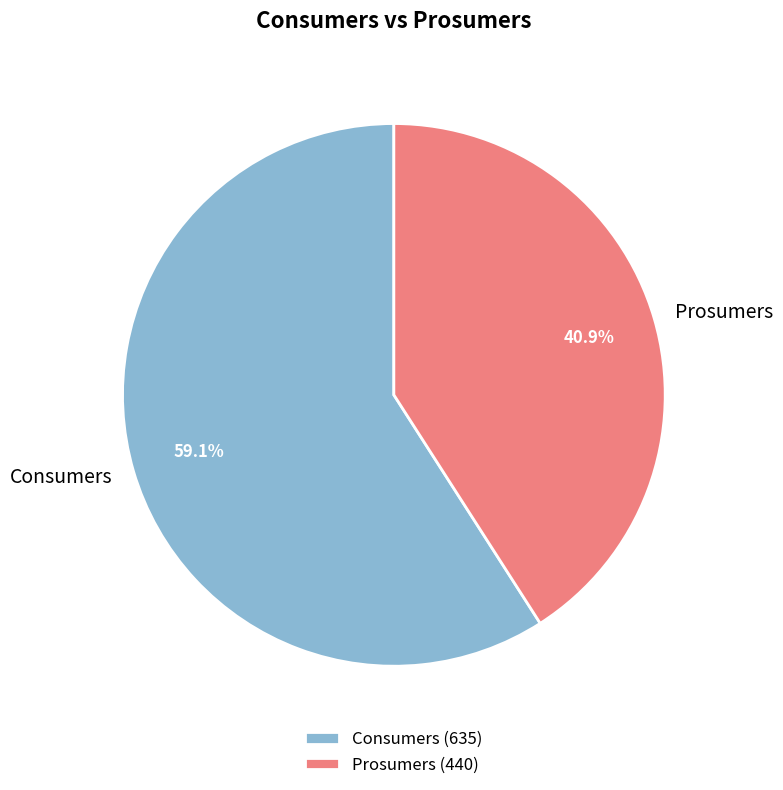

What is the largest slice in the pie chart?

Consumers